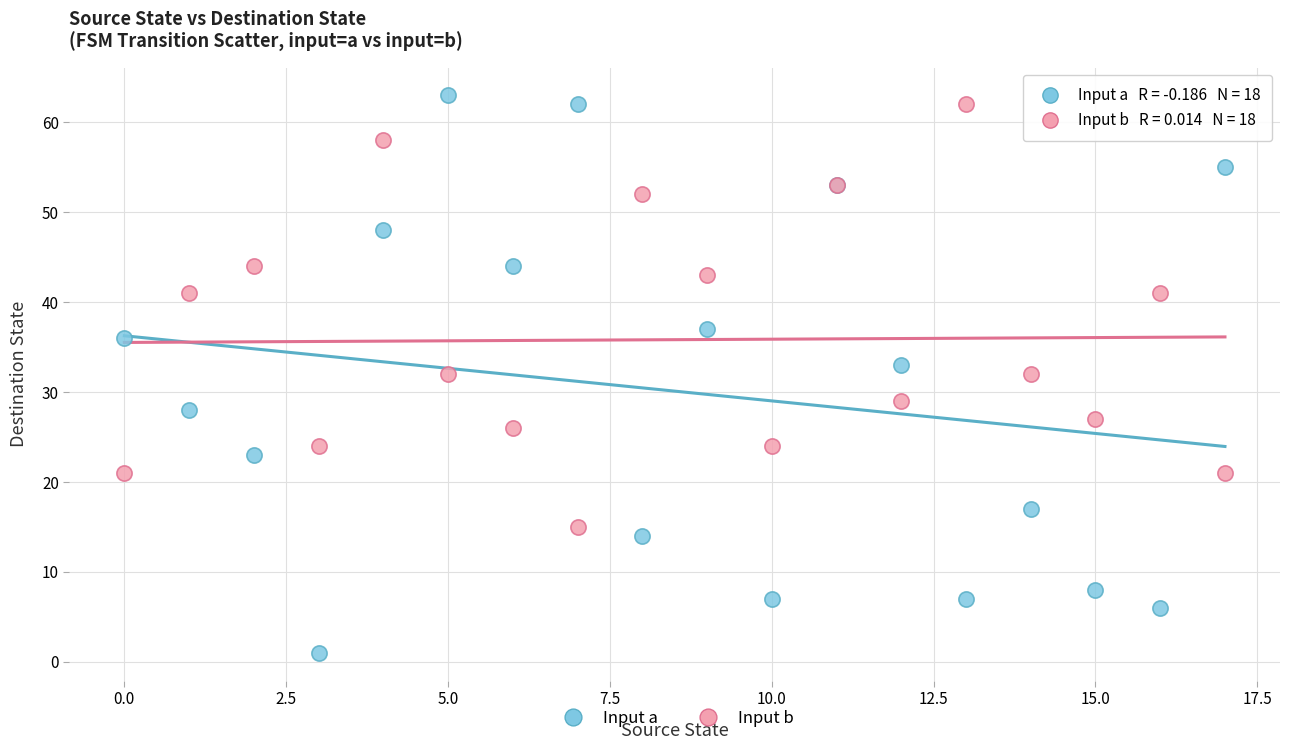

Which series reaches the minimum Y coordinate?

Input a